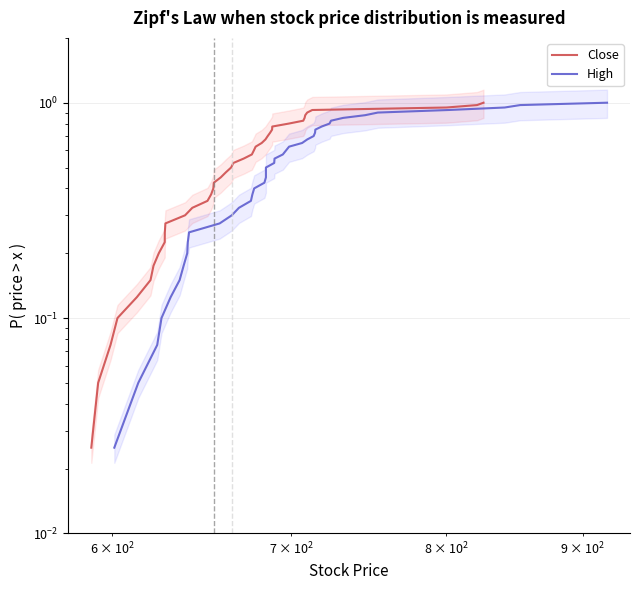

True or false: Close and High cross at least once.

False